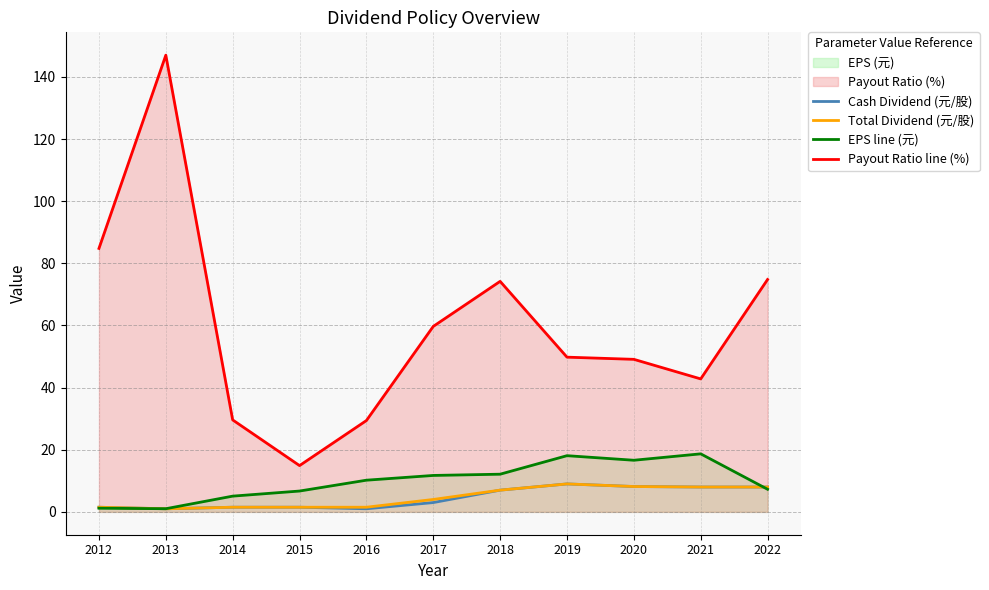

How many values in the EPS line (元) series exceed 10?

6